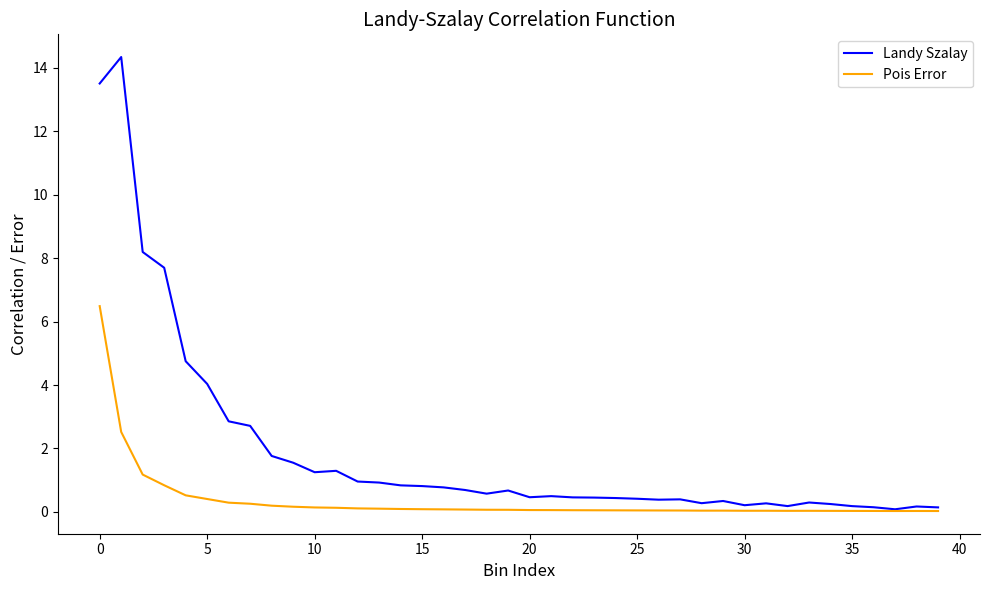

Which series has the largest total across all categories?

Landy Szalay